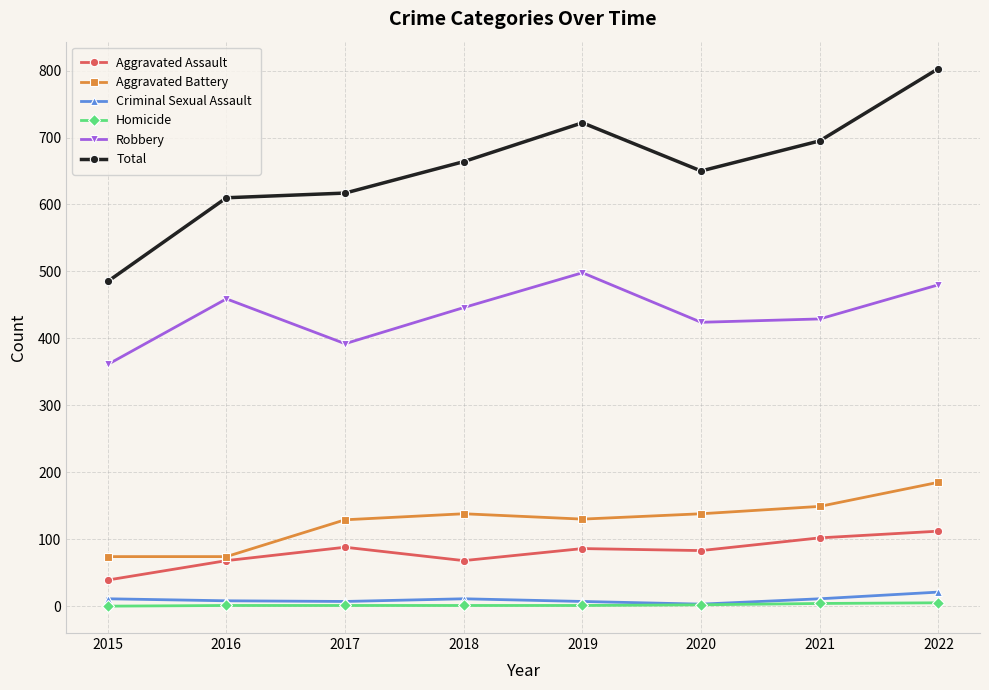

True or false: Total has more than 0 interior local peaks.

True